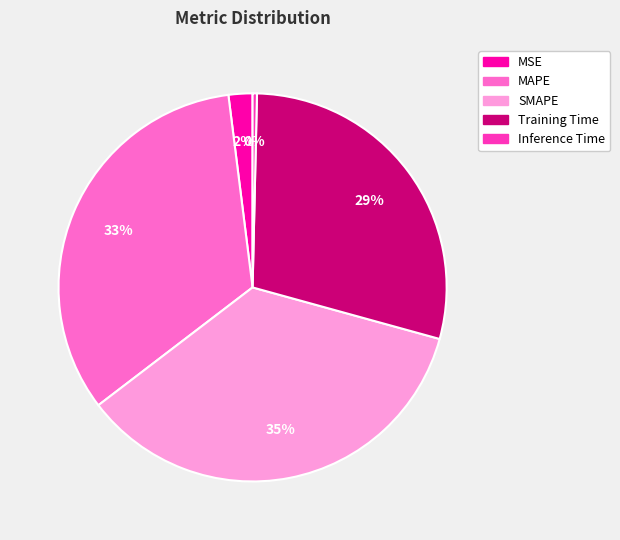

To the nearest percent, what is the difference between the largest and smallest slice percentages?

35%